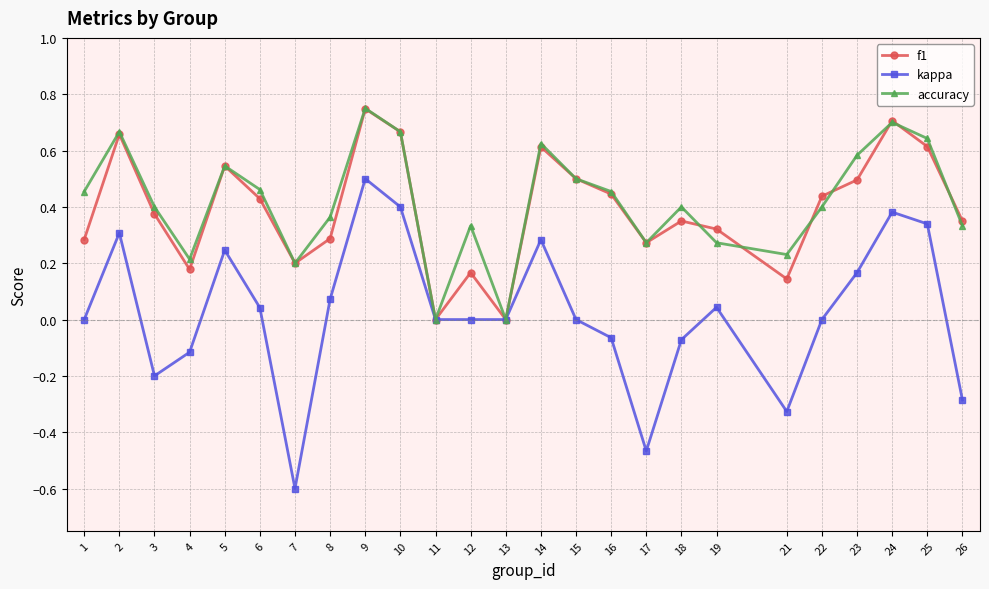

Which category has the lowest value in the kappa series?

7